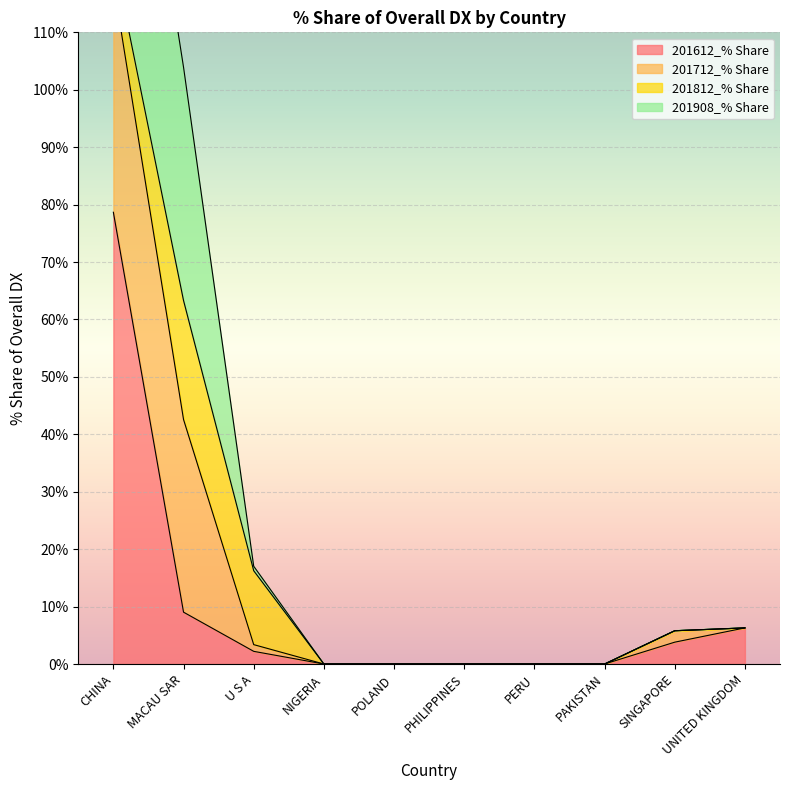

What is the label of the 4th point from the left?

NIGERIA